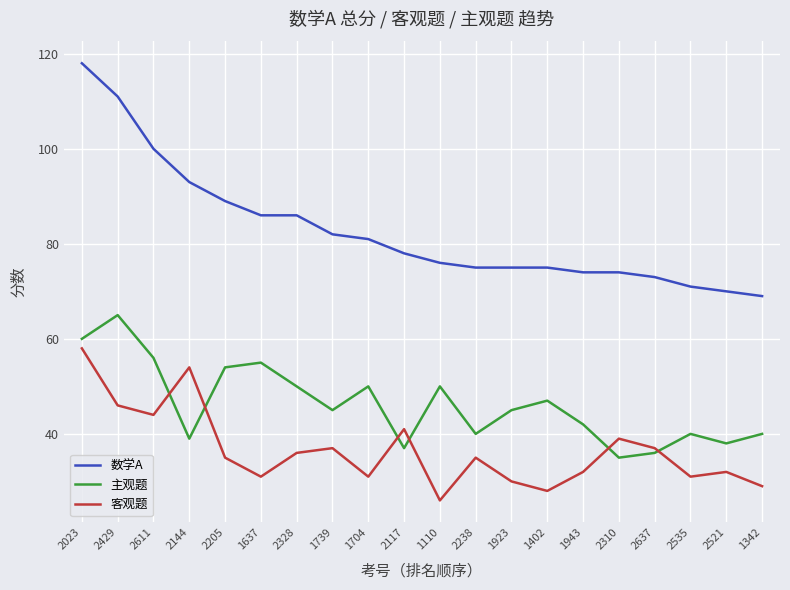

What position from the left is 2521?

19